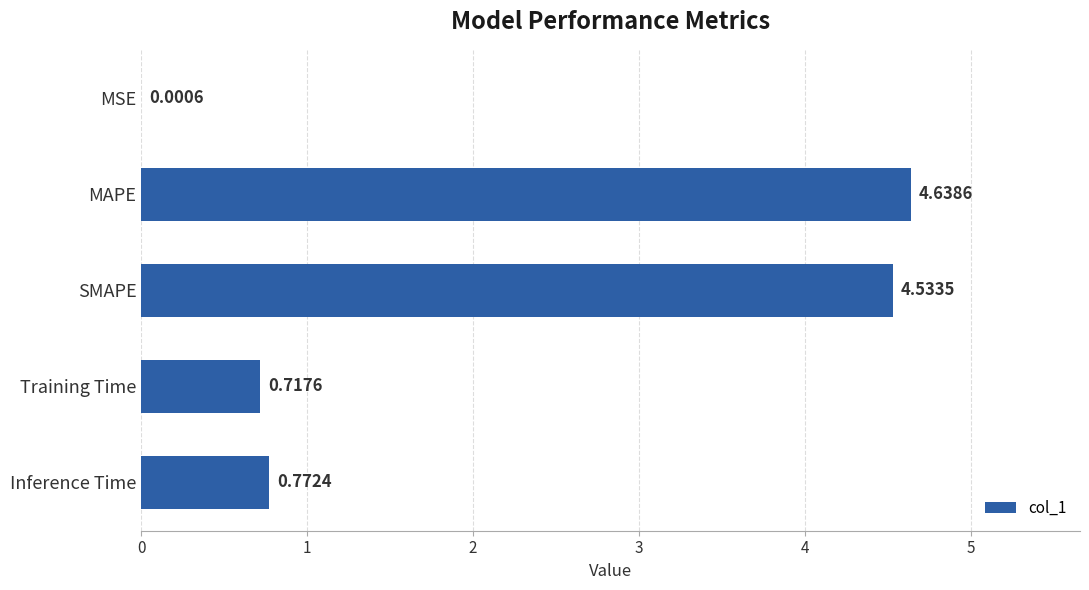

At which label is the value closest to 2?

Inference Time